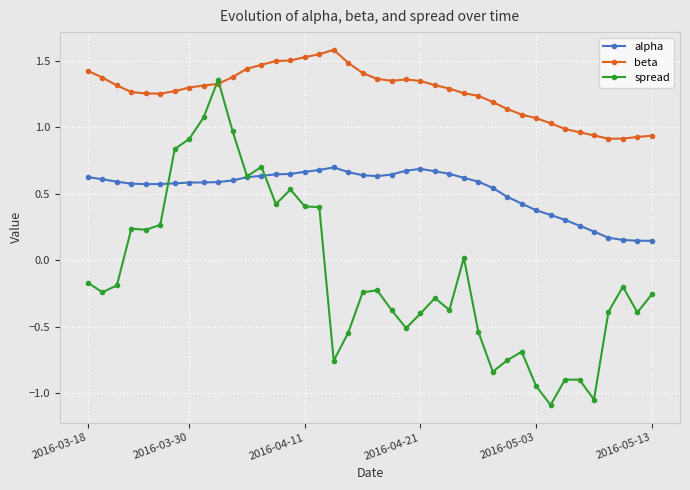

After their last crossing, which series has the higher values: spread or alpha?

alpha